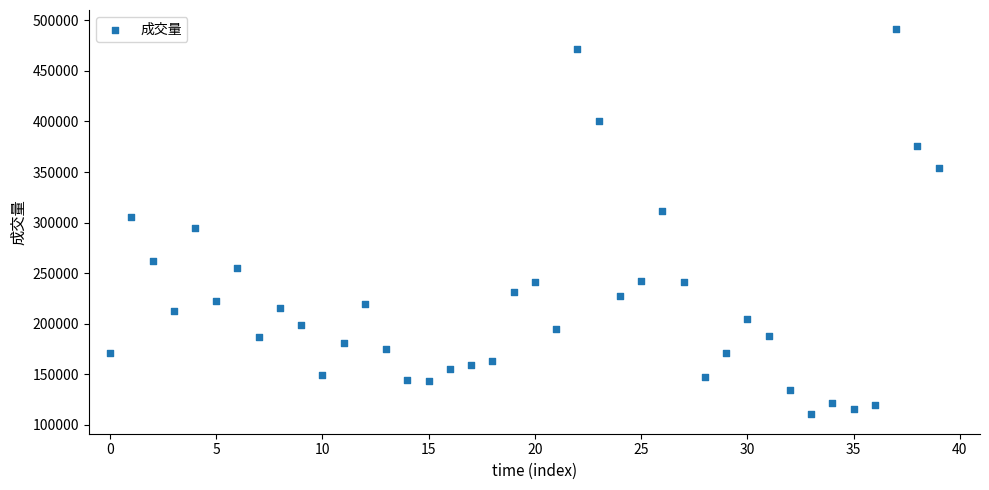

What is the range of Y values (max minus min)?

380712